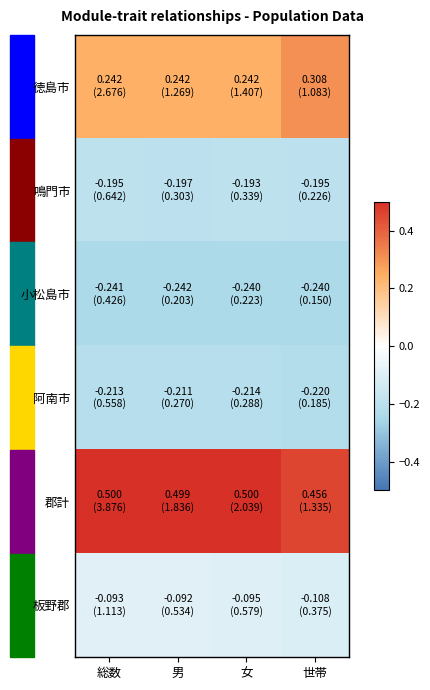

Which series has the largest total across all categories?

郡計